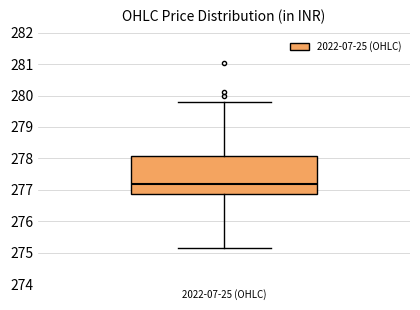

Read this box plot against the y-axis: the position of the median line, the range covered by the box, and the ends of both whiskers. The values are not printed on the chart, so give them approximately, as read against the axis.

median 277.2, box 276.9 to 278.1, whiskers 275.2 to 279.8